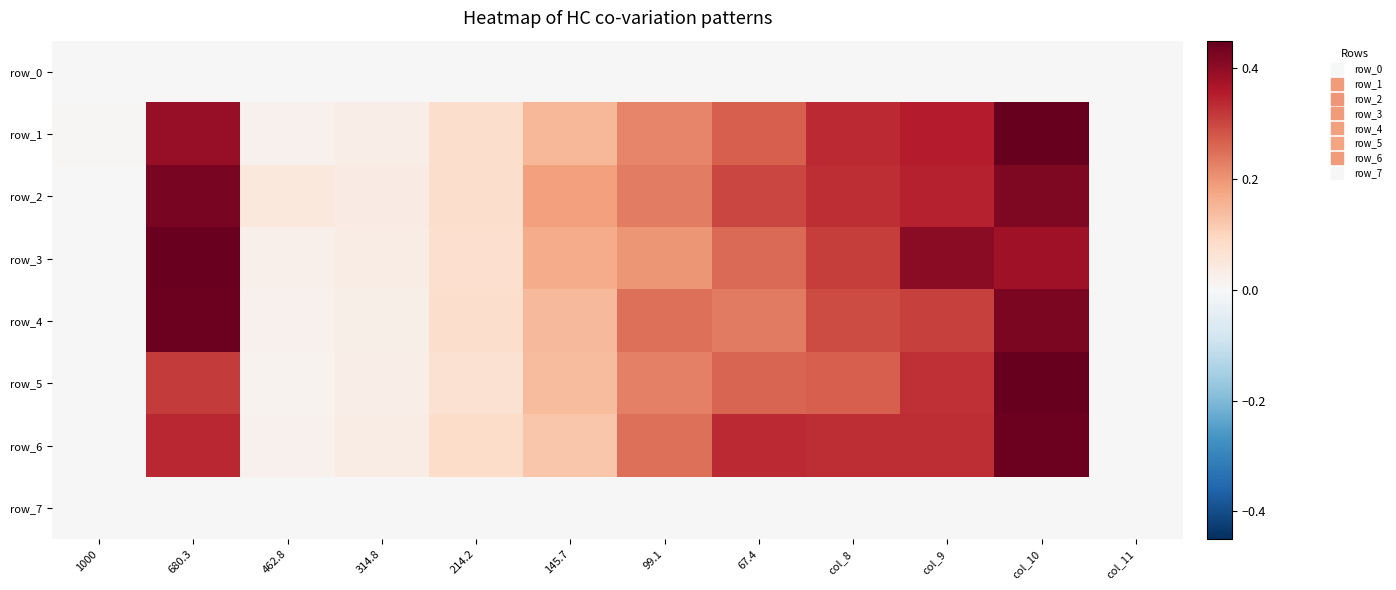

Between 99.1 and 67.4, which series saw the biggest shift?

row_6